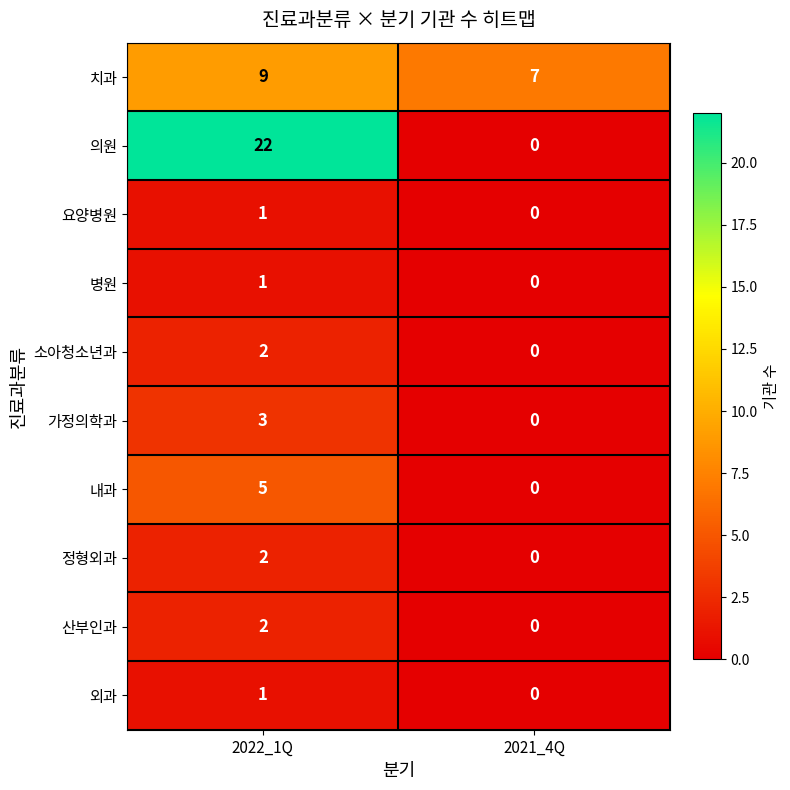

What is the greatest value displayed?

22